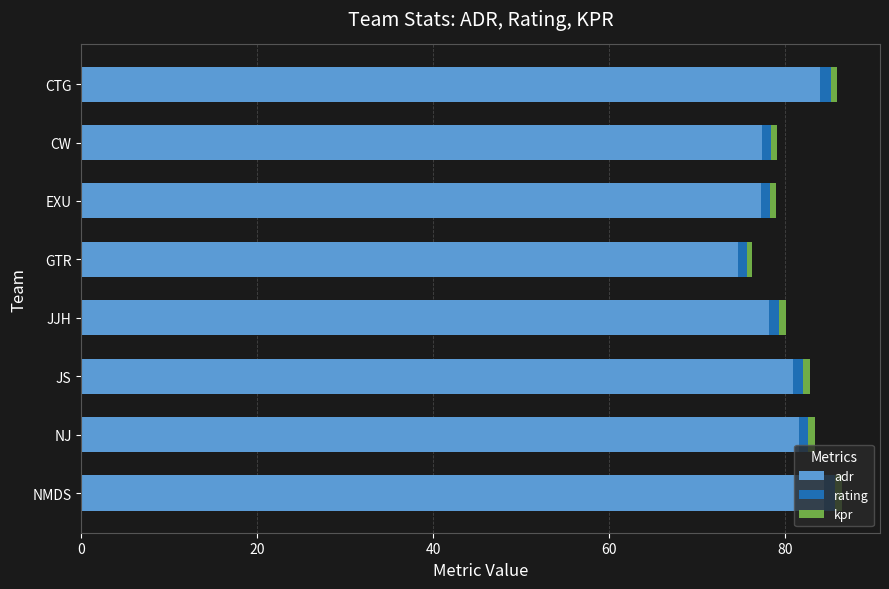

At which label does adr reach its minimum?

GTR